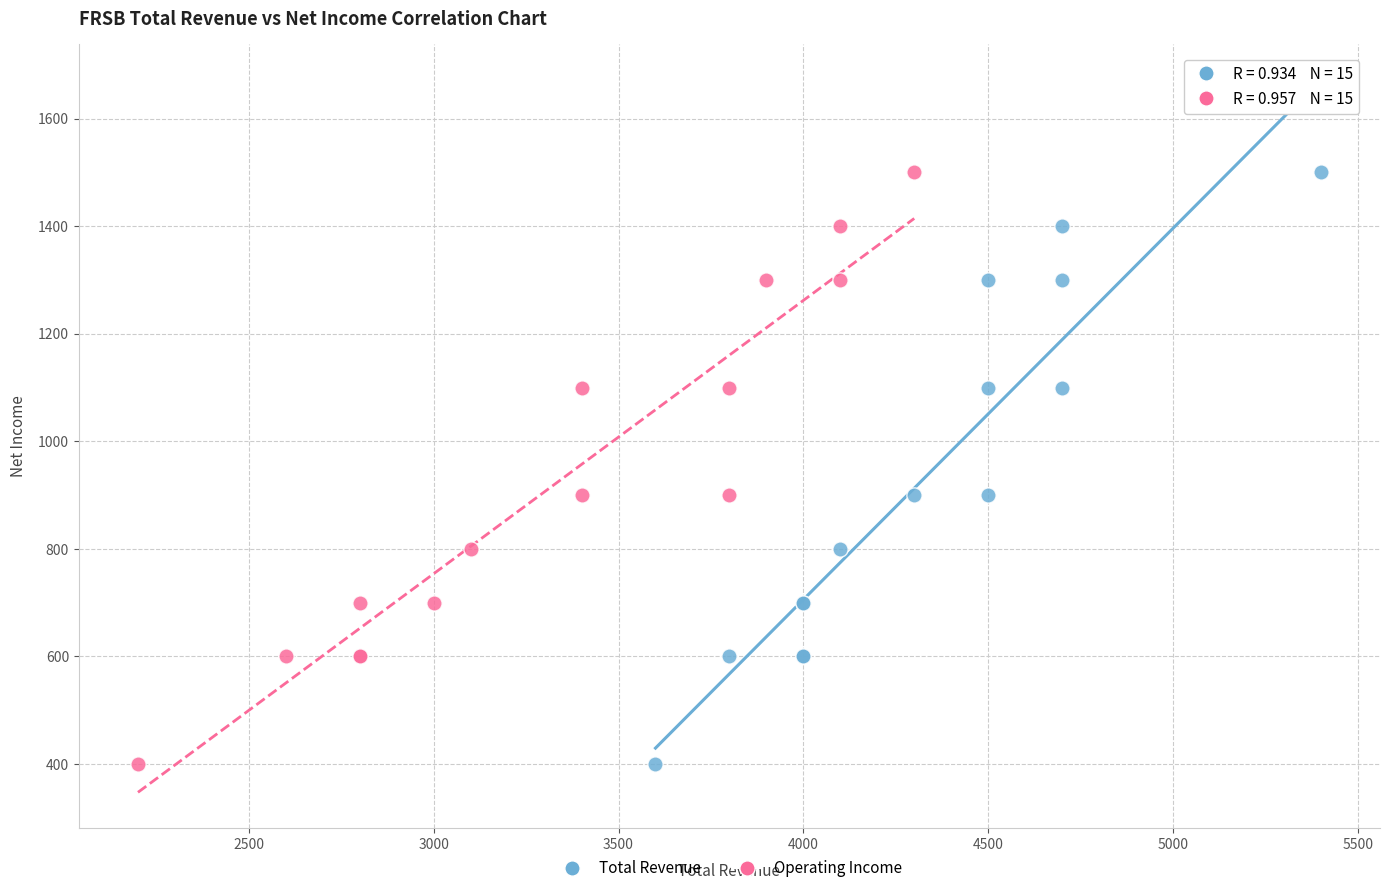

What are all the series names shown in the legend?

Total Revenue, Operating Income